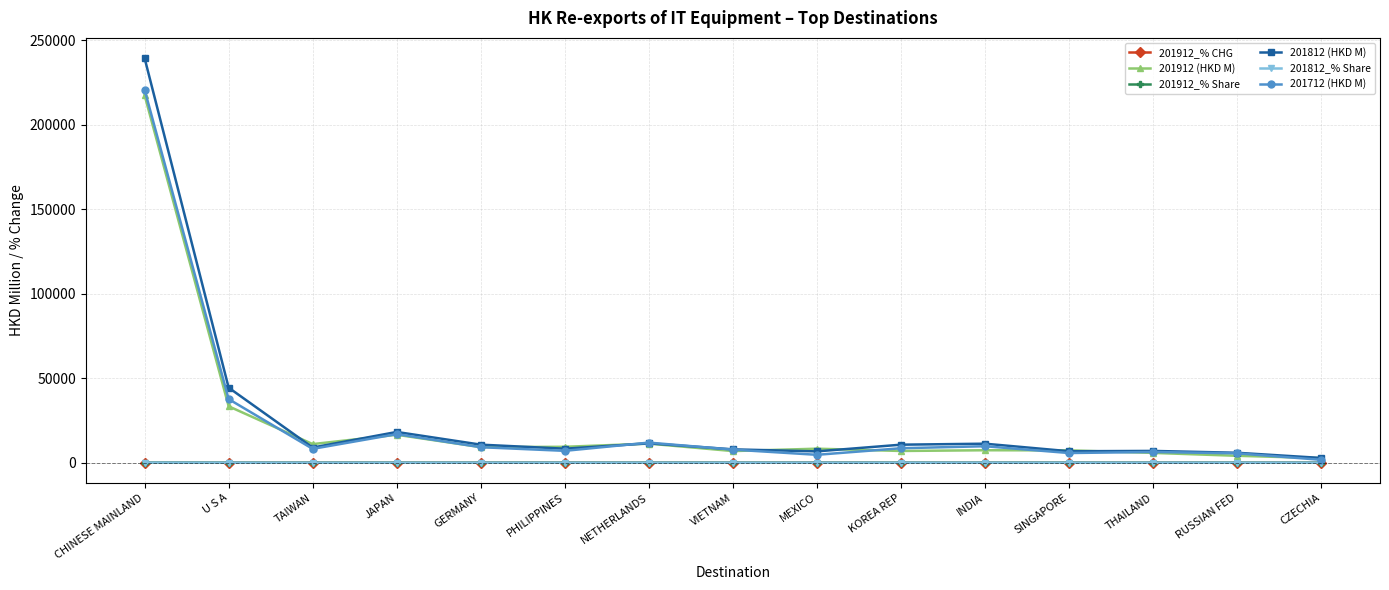

What is the greatest value displayed?

239301.4